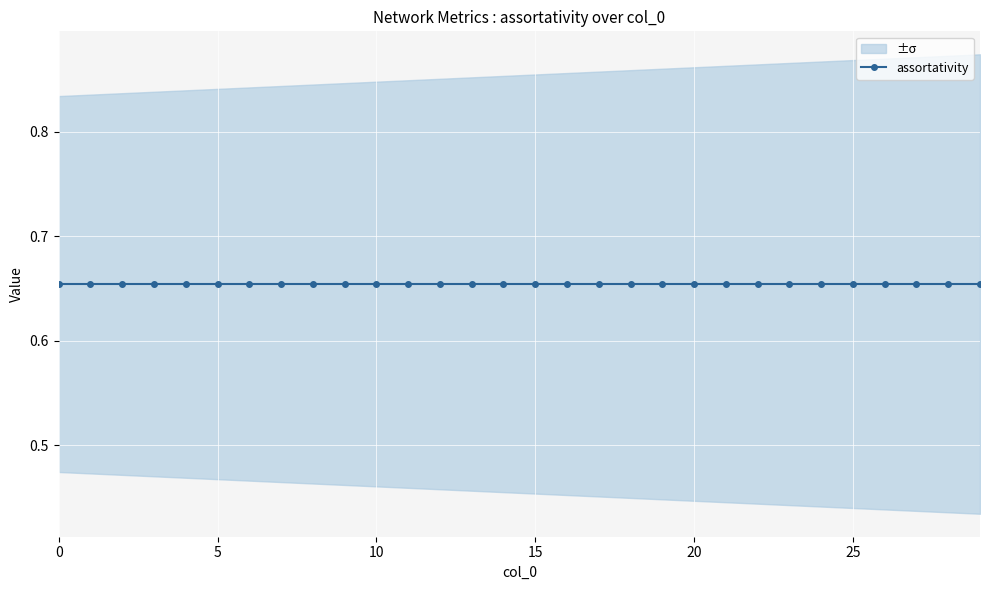

Is this an area chart (filled region under the line)?

No